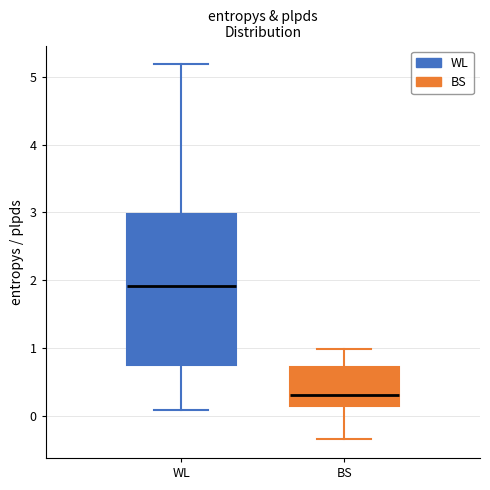

Reading left to right, read every box against the y-axis: the position of its median line, the range the box covers, and the ends of its whiskers. The values are not printed on the chart, so give them approximately, as read against the axis.

WL: median 1.9, box 0.8 to 3.0, whiskers 0.1 to 5.2
BS: median 0.3, box 0.1 to 0.7, whiskers -0.3 to 1.0